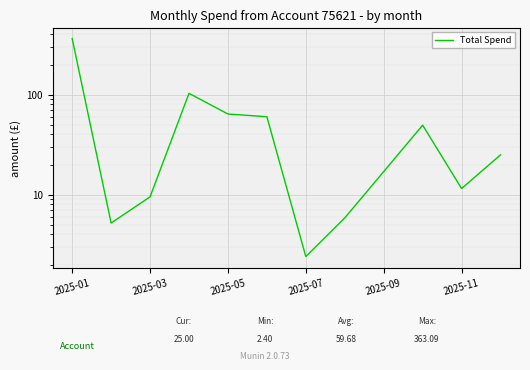

How many distinct data groups are displayed?

1